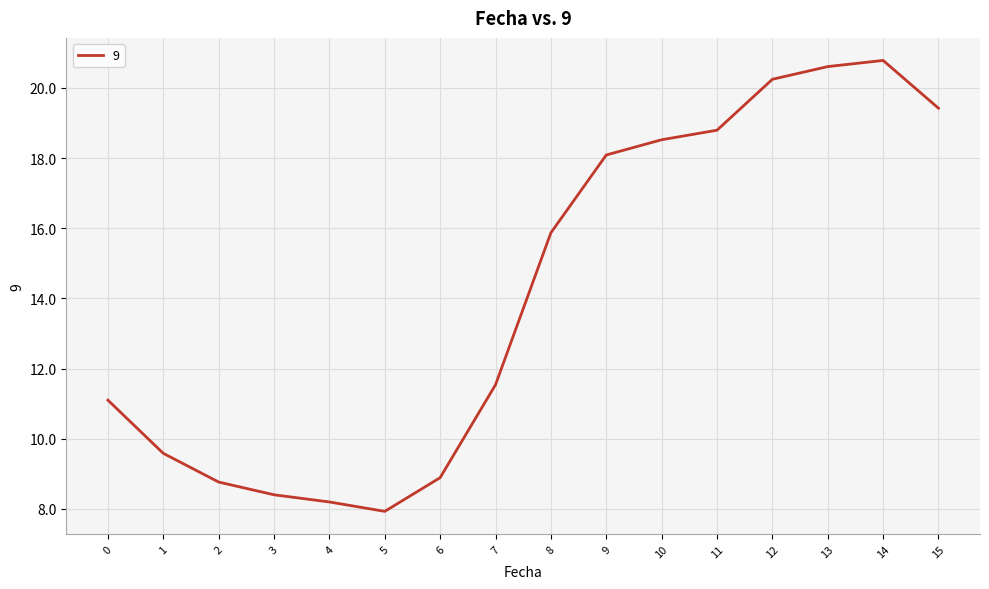

How many lines are shown in the chart?

1